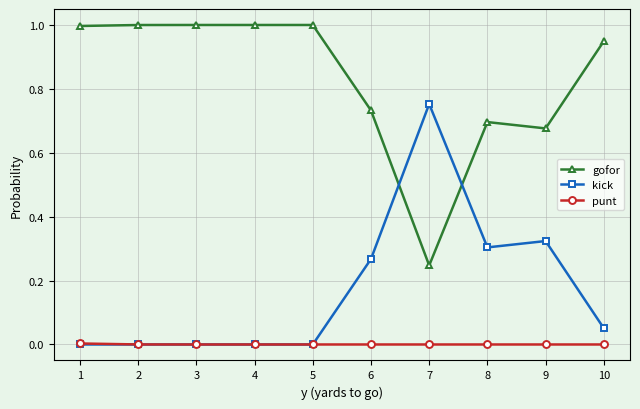

List the series in order of their peak value, lowest first.

punt, kick, gofor